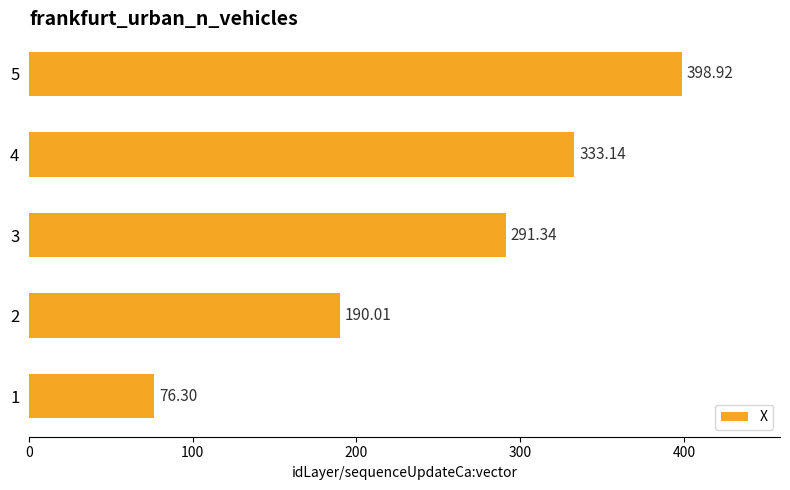

Count the number of values greater than 291.

3